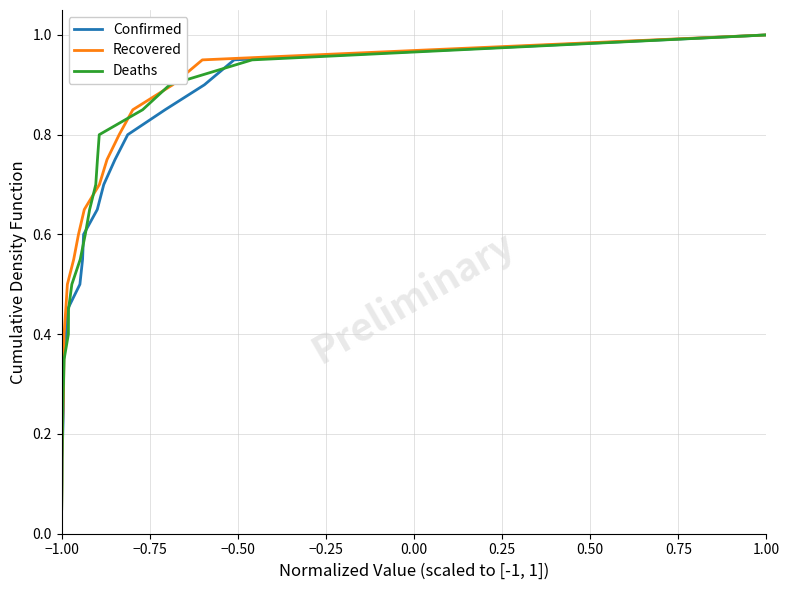

Count the number of categories in the chart.

20